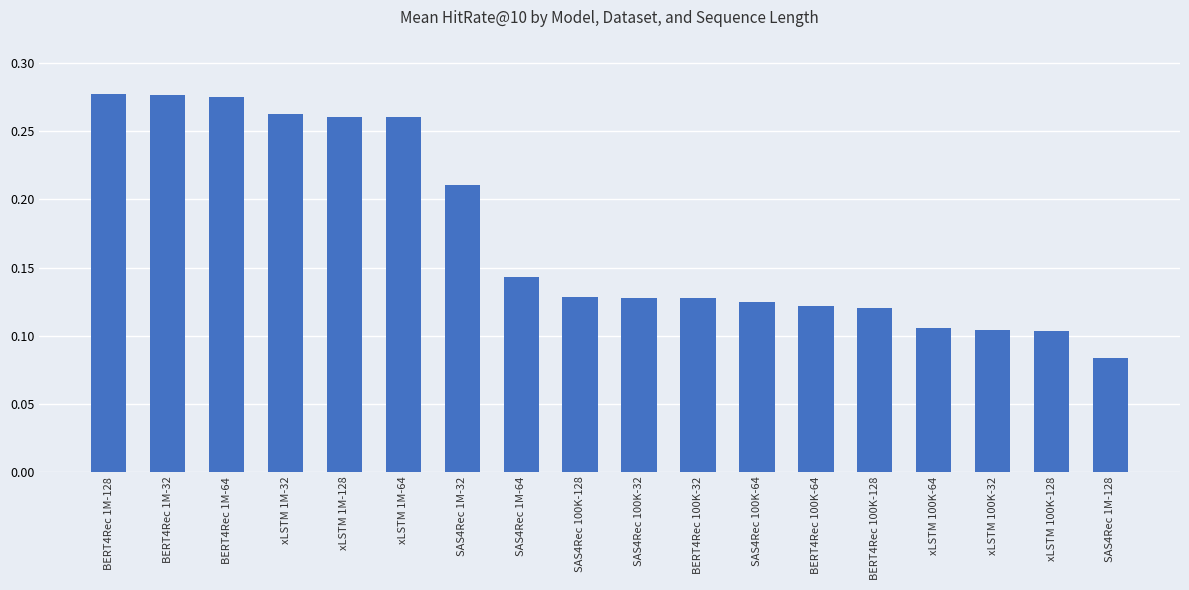

Between BERT4Rec 100K-64 and xLSTM 1M-128, which is larger?

xLSTM 1M-128